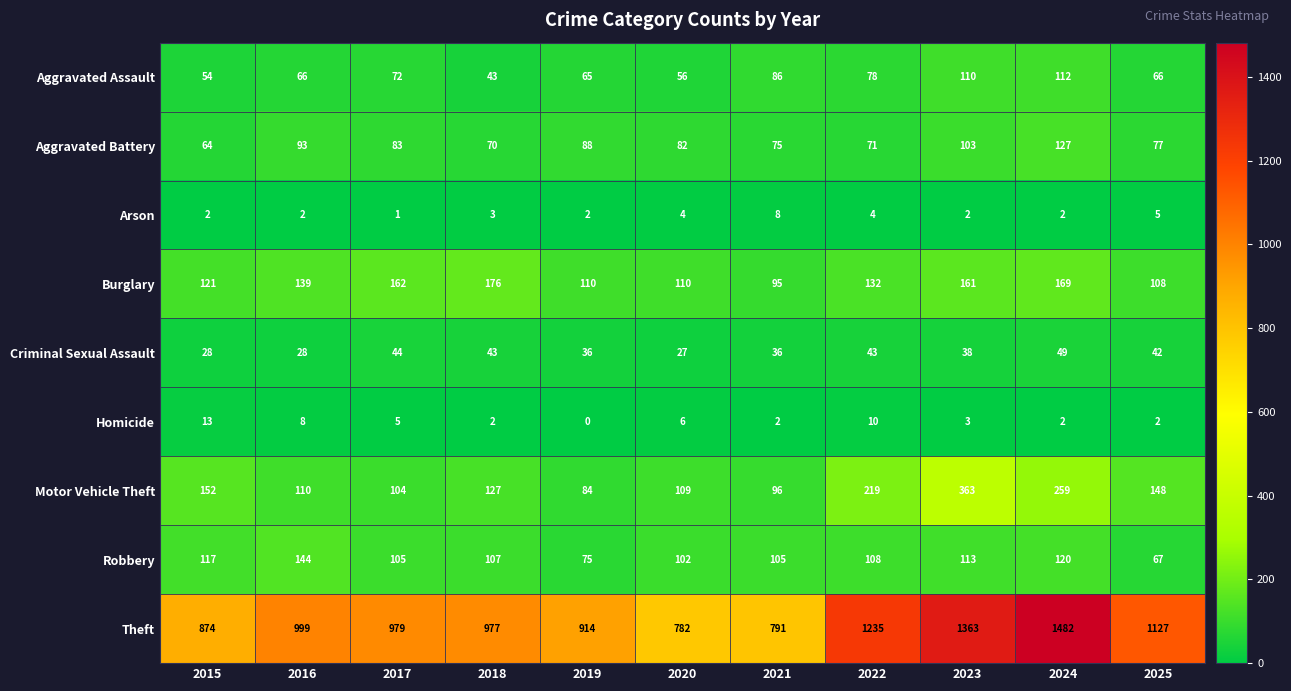

Which series changed the most between 2016 and 2017?

Robbery